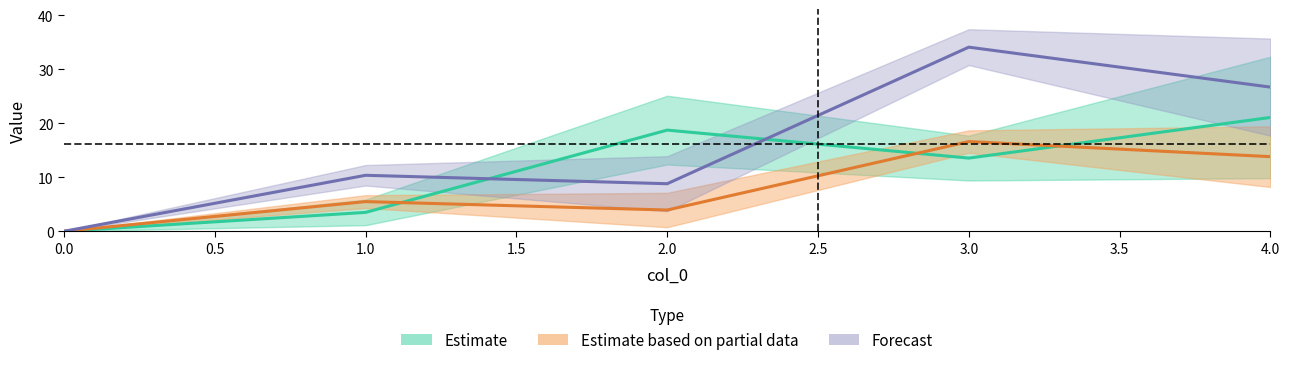

Reading right to left, what are all the values shown in this chart?

1: 4=21.1	3=13.6	2=18.8	1=3.5	0=0.0
3: 4=13.8	3=16.6	2=3.9	1=5.5	0=0.0
4: 4=26.7	3=34.1	2=8.8	1=10.4	0=0.0